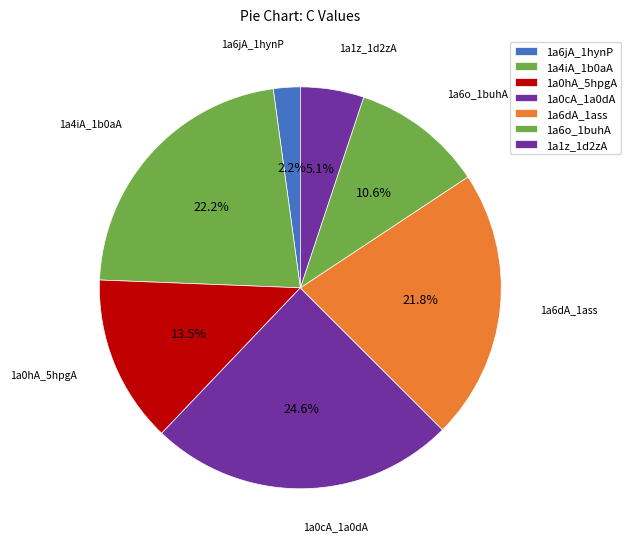

Count the number of slices in the pie.

7